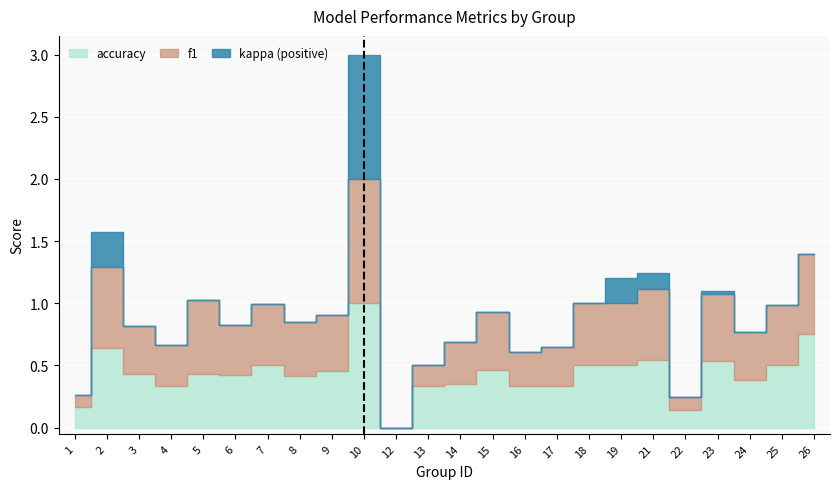

What is the average value of the accuracy series?

0.4